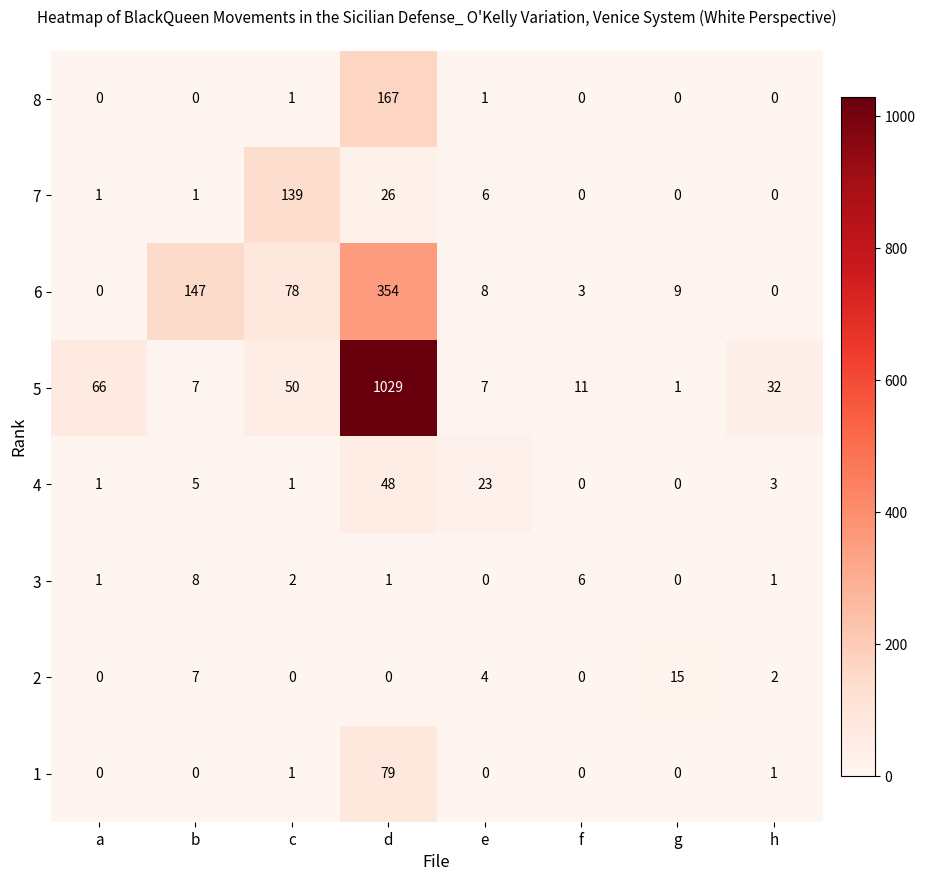

The 7 series shows 139 at c. True or false?

True